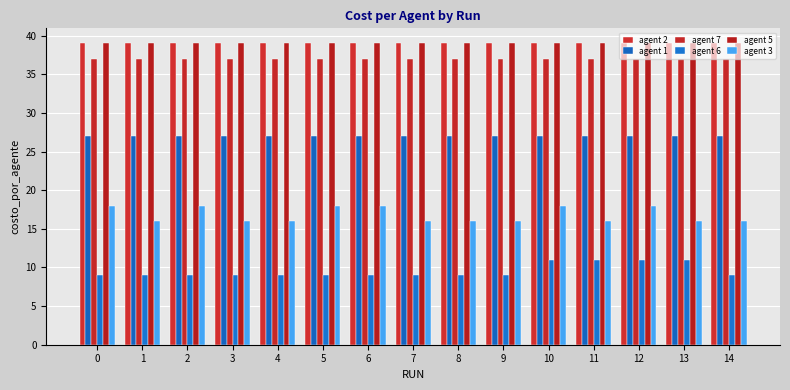

What is the minimum value shown in the chart?

9